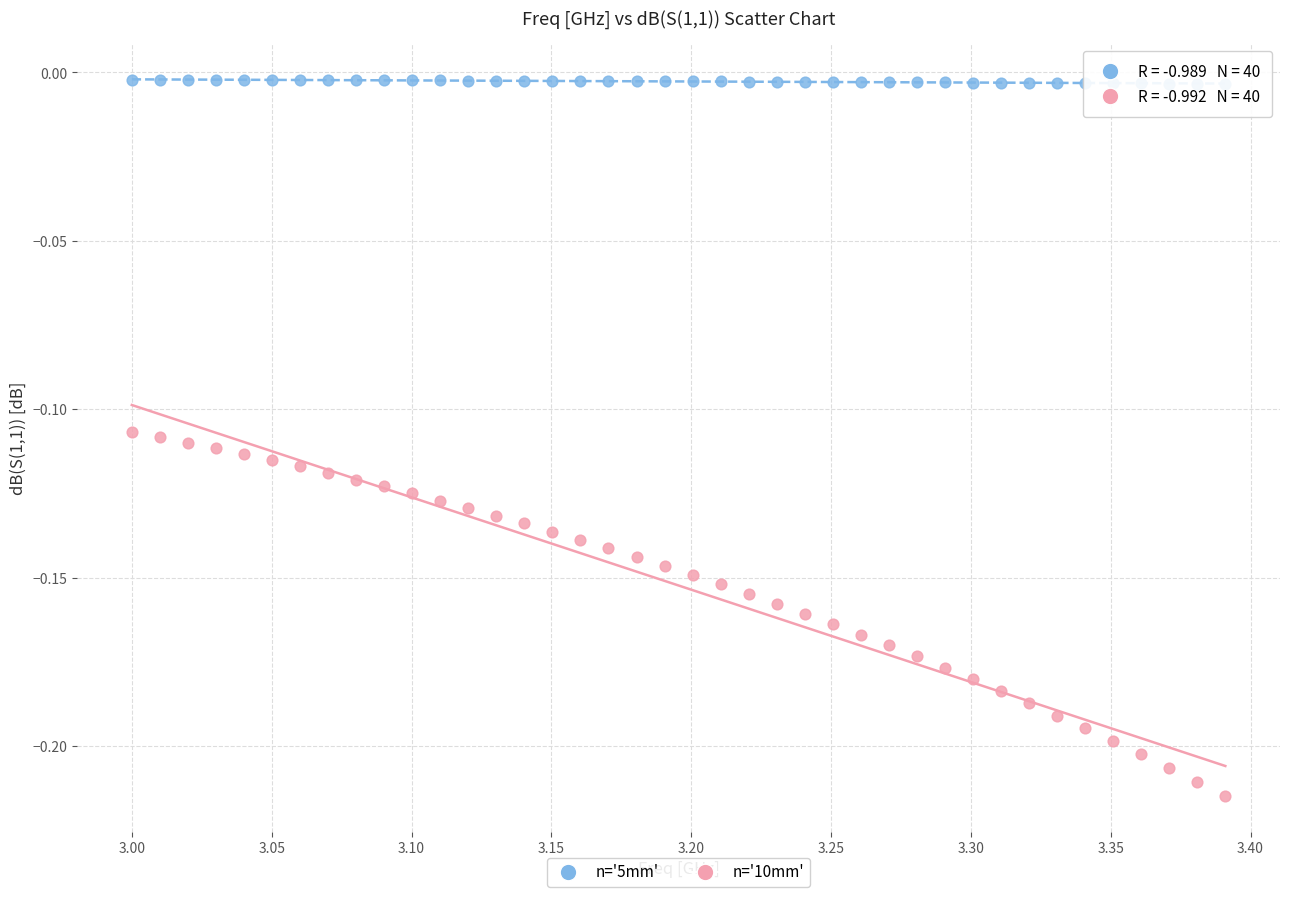

Across all data points, what is the range of X values (max minus min)?

0.4